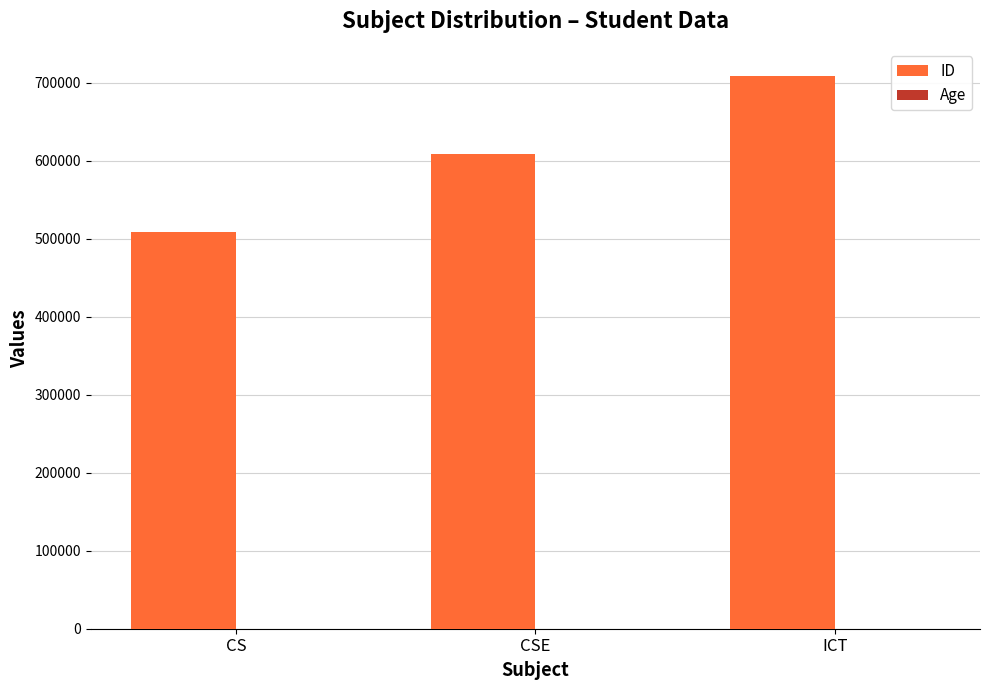

Are the bars horizontal?

No